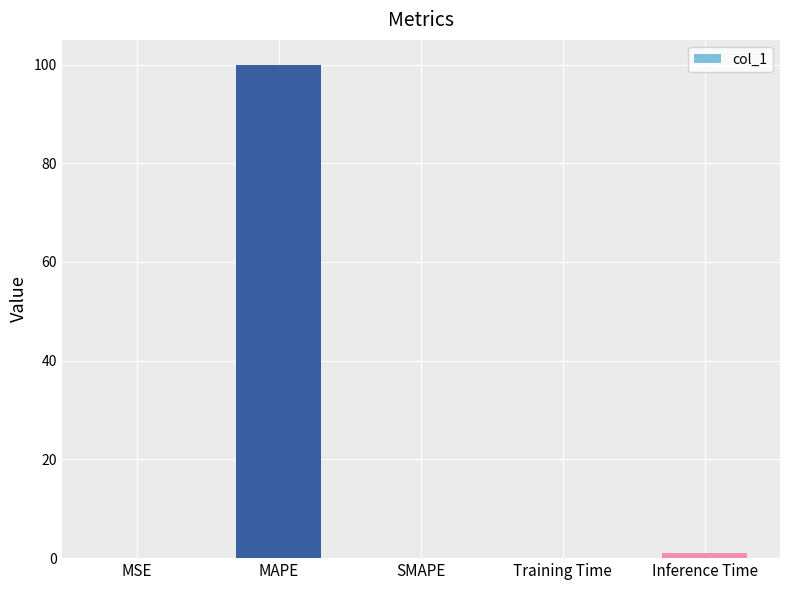

What is the sum of all values?

101.2